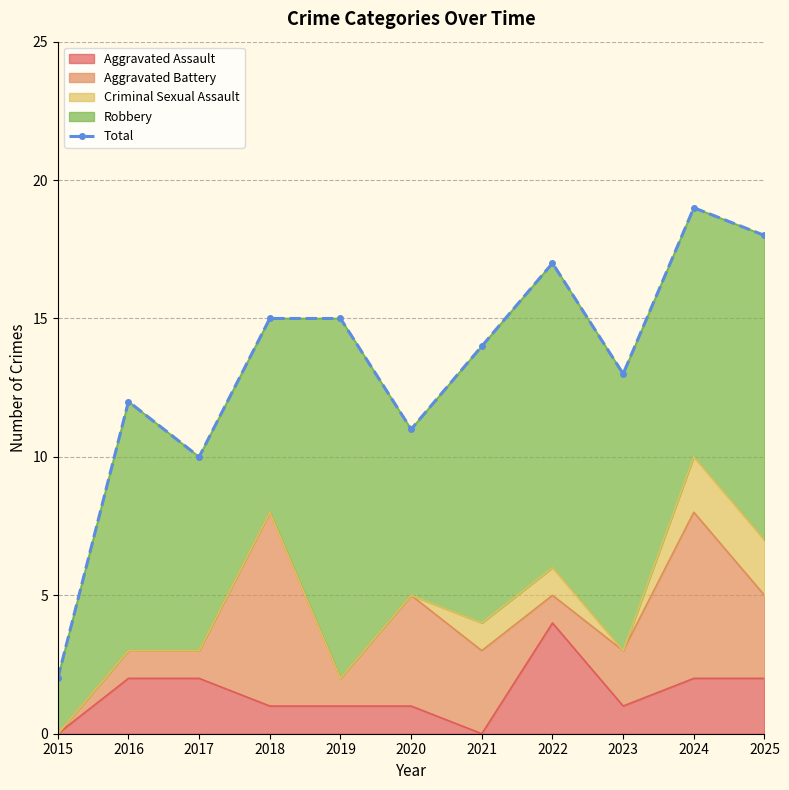

The value at 2021 is 8. True or false?

False